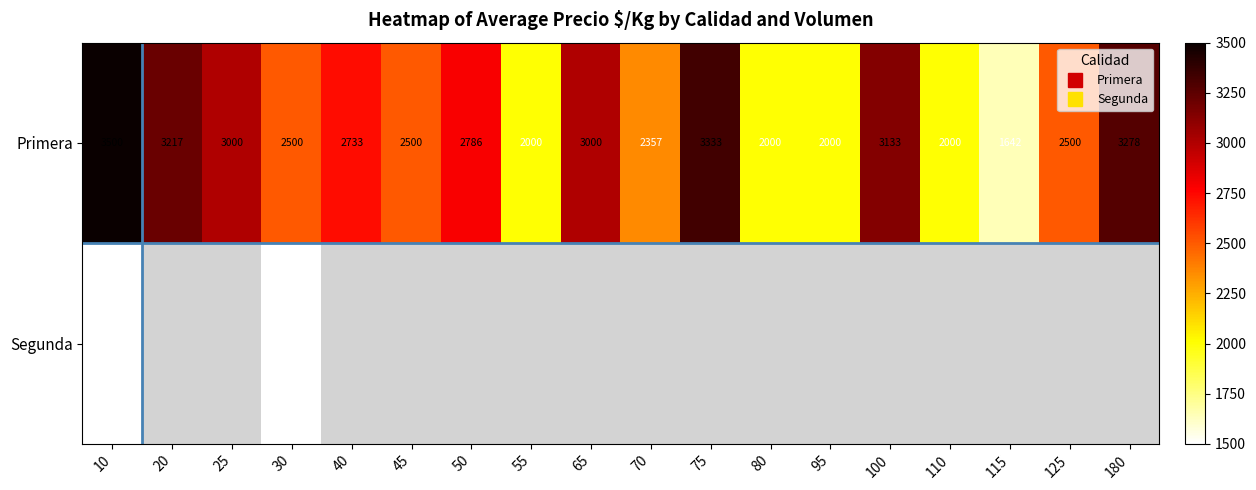

Is the value of Primera at 40 greater than the value of Segunda at 70?

No